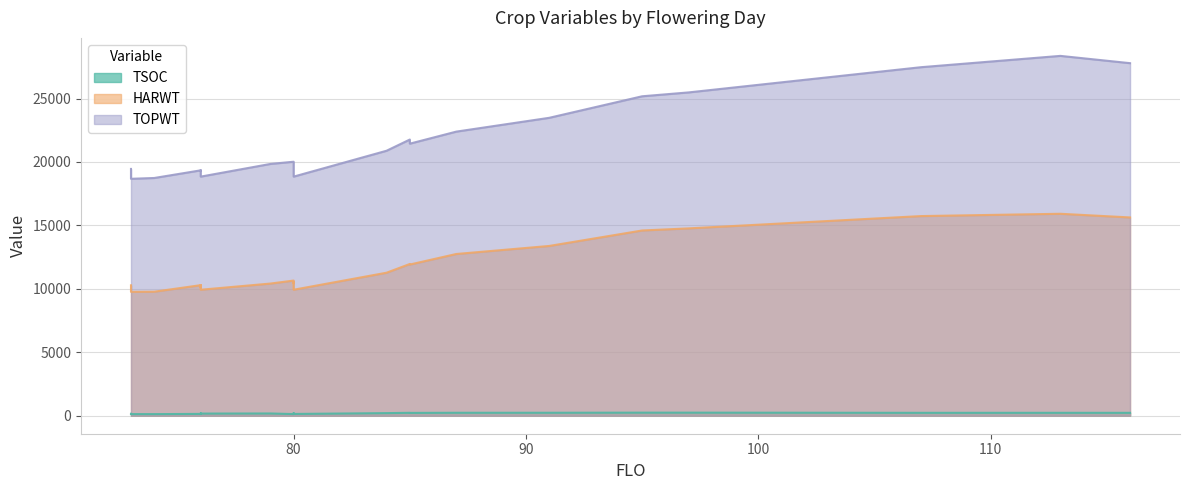

True or false: TOPWT has a value of 18672 at 73.

True